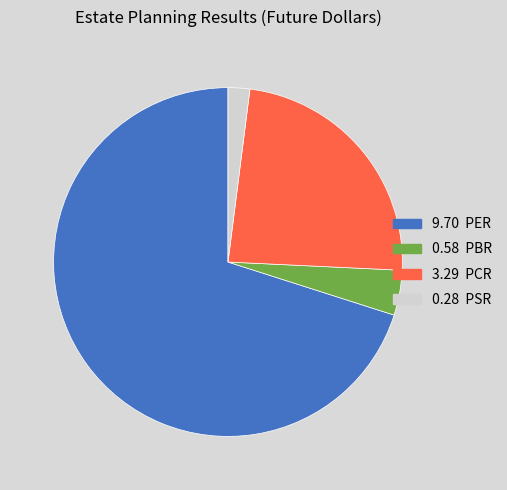

Is there a majority slice in this chart?

Yes